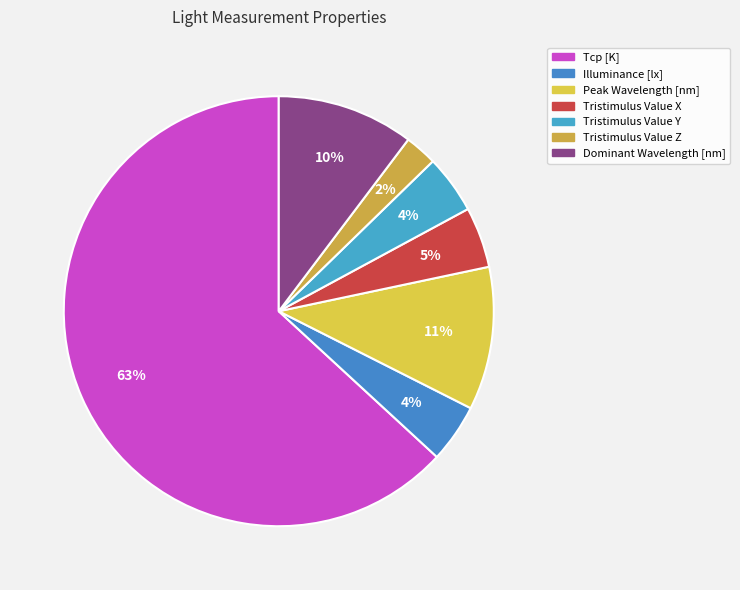

What is the majority slice?

Tcp [K]